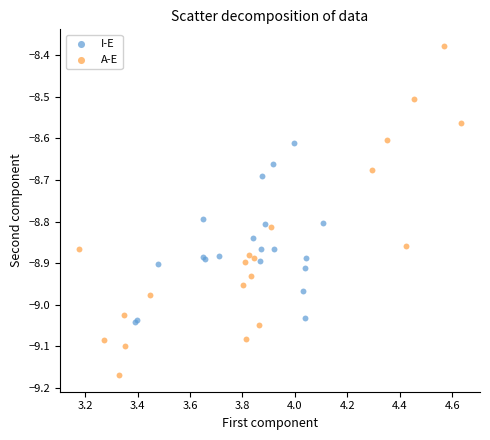

Which series reaches the minimum Y coordinate?

A-E